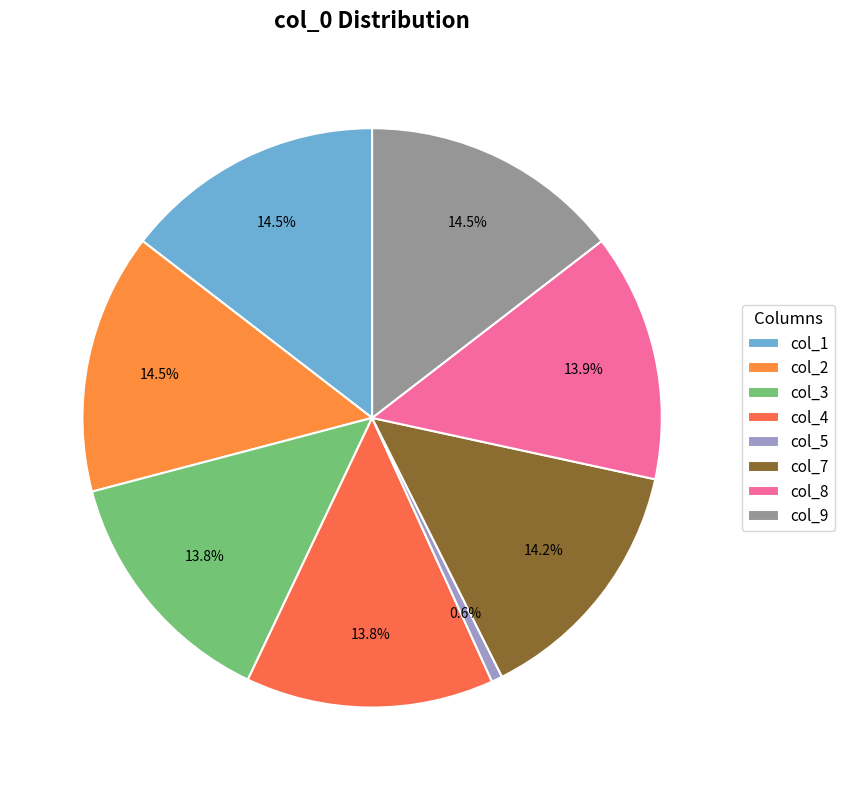

Between col_2 and col_4, which is larger?

col_2